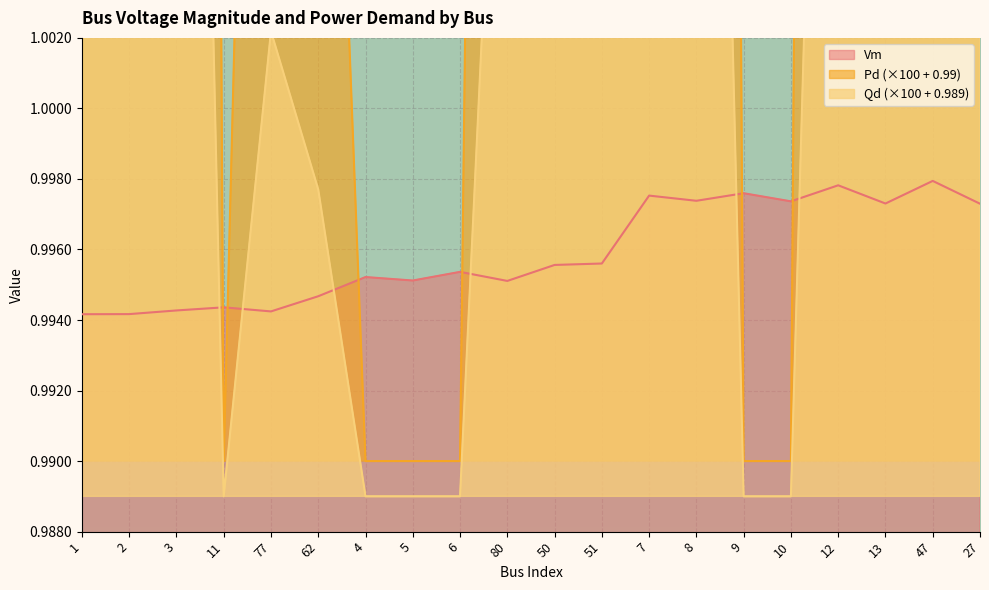

Reading left to right, what are all the values shown in this chart?

Vm: 1=1.0	2=1.0	3=1.0	11=1.0	77=1.0	62=1.0	4=1.0	5=1.0	6=1.0	80=1.0	50=1.0	51=1.0	7=1.0	8=1.0	9=1.0	10=1.0	12=1.0	13=1.0	47=1.0	27=1.0
Pd: 1=1.1	2=1.1	3=1.2	11=1.0	77=1.0	62=1.0	4=1.0	5=1.0	6=1.0	80=1.1	50=1.1	51=1.1	7=1.2	8=1.2	9=1.0	10=1.0	12=1.2	13=1.1	47=1.1	27=1.1
Qd: 1=1.0	2=1.0	3=1.0	11=1.0	77=1.0	62=1.0	4=1.0	5=1.0	6=1.0	80=1.0	50=1.0	51=1.0	7=1.0	8=1.0	9=1.0	10=1.0	12=1.0	13=1.0	47=1.0	27=1.0